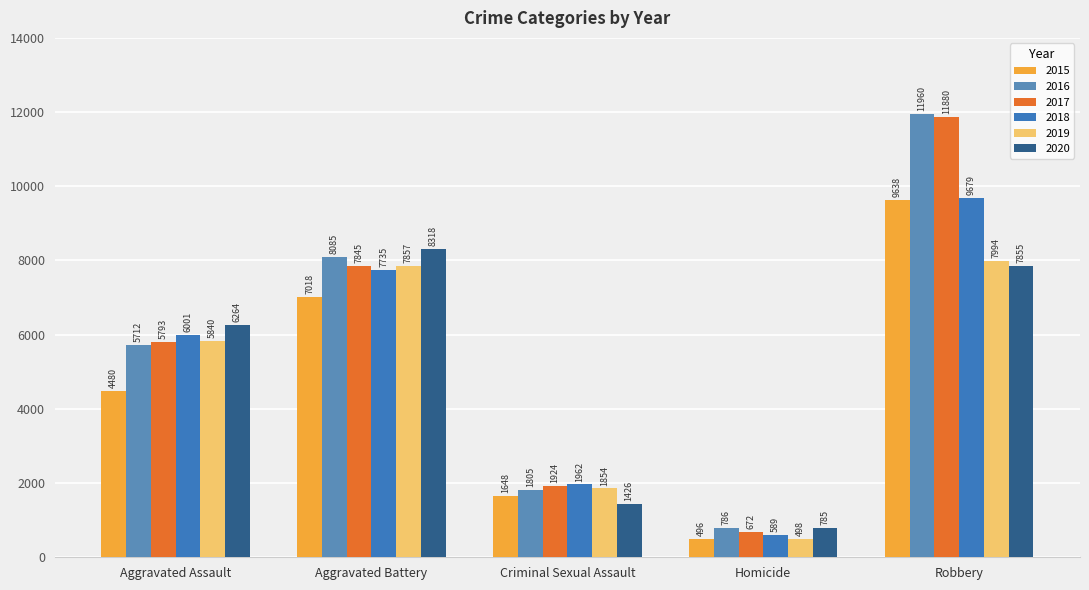

Reading left to right, what are all the values shown in this chart?

2015: Aggravated Assault=4480	Aggravated Battery=7018	Criminal Sexual Assault=1648	Homicide=496	Robbery=9638
2016: Aggravated Assault=5712	Aggravated Battery=8085	Criminal Sexual Assault=1805	Homicide=786	Robbery=11960
2017: Aggravated Assault=5793	Aggravated Battery=7845	Criminal Sexual Assault=1924	Homicide=672	Robbery=11880
2018: Aggravated Assault=6001	Aggravated Battery=7735	Criminal Sexual Assault=1962	Homicide=589	Robbery=9679
2019: Aggravated Assault=5840	Aggravated Battery=7857	Criminal Sexual Assault=1854	Homicide=498	Robbery=7994
2020: Aggravated Assault=6264	Aggravated Battery=8318	Criminal Sexual Assault=1426	Homicide=785	Robbery=7855